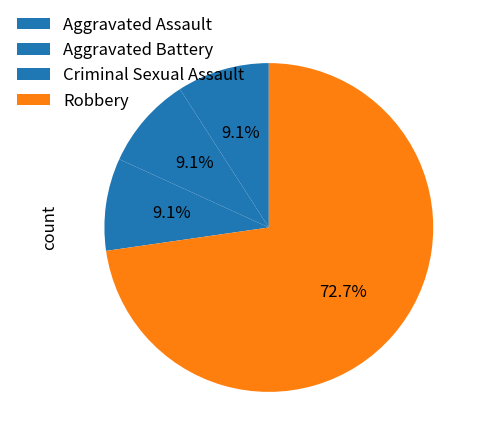

To the nearest percent, what is the difference between the largest and smallest slice percentages?

64%